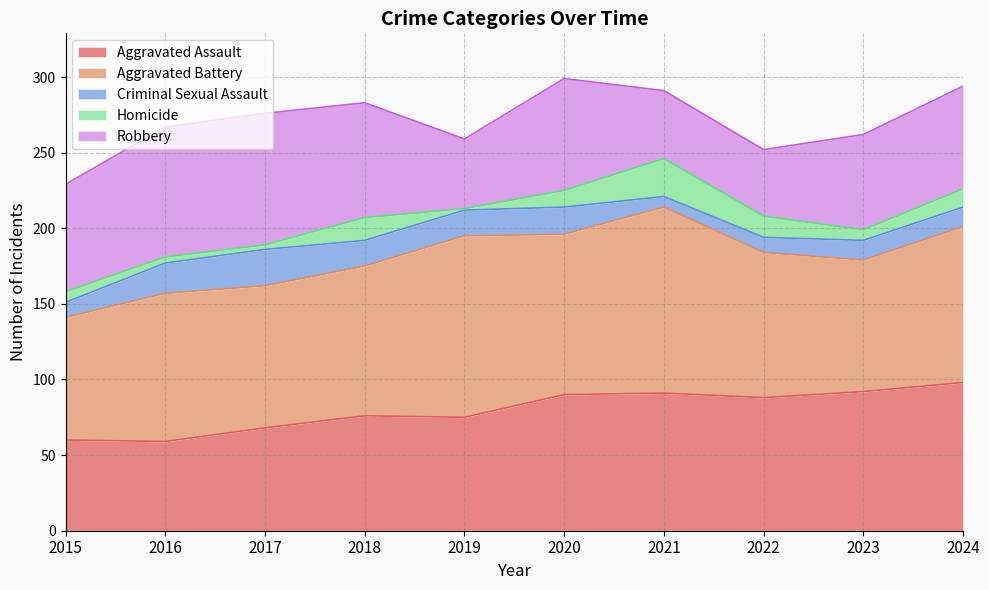

What is the highest value of the Aggravated Assault series?

98